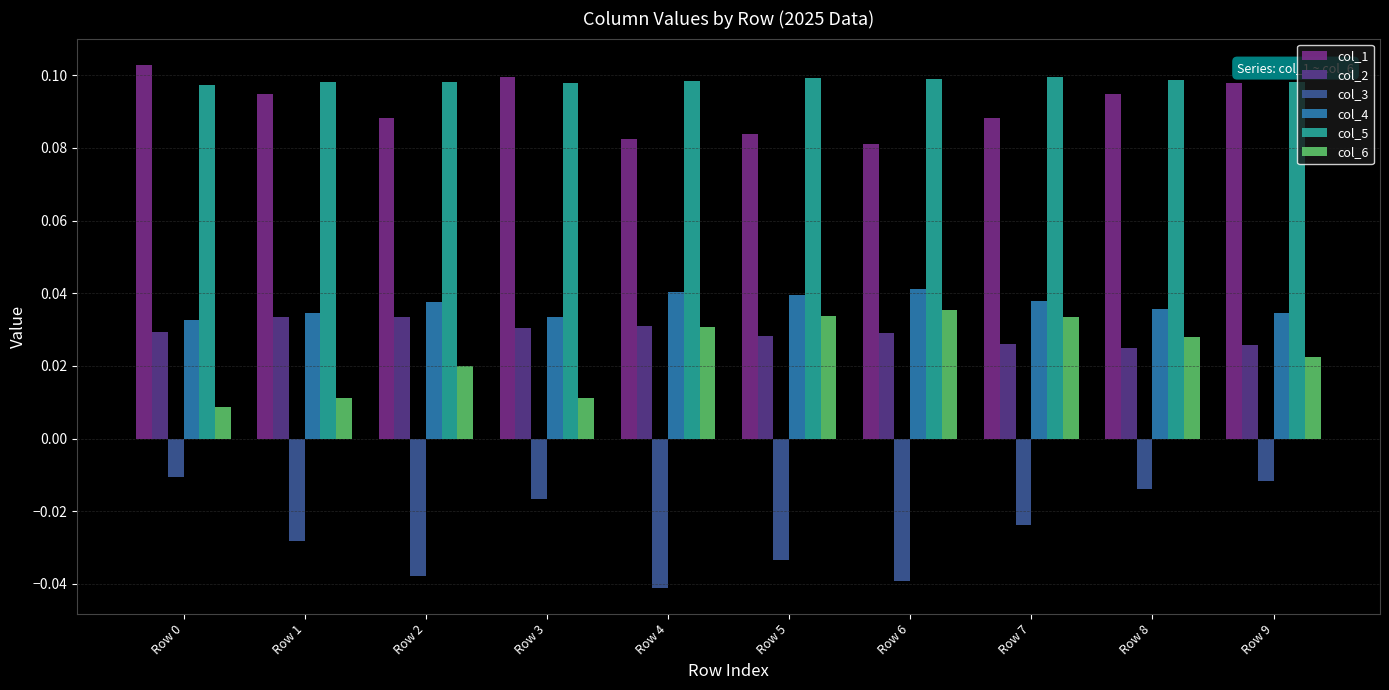

At which category is the sum across all series the highest?

Row 8